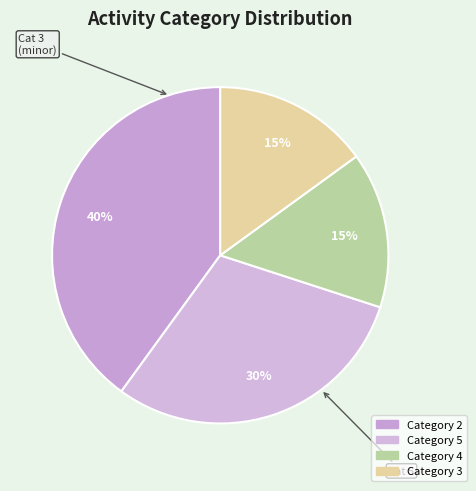

Count the number of slices in the pie.

4